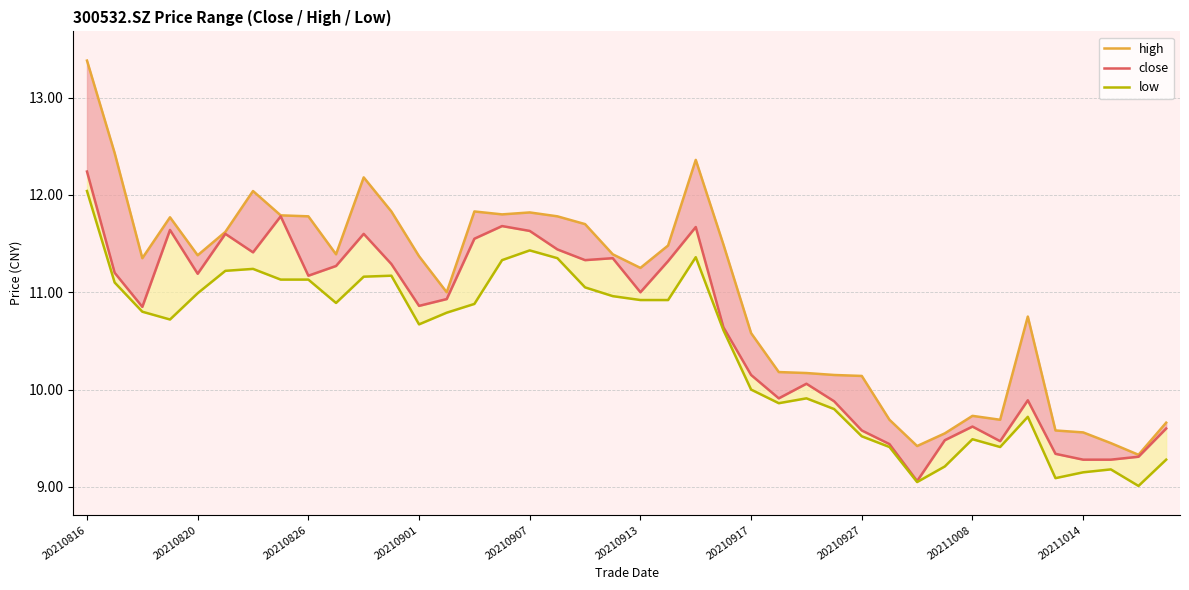

True or false: high and close cross at least once.

False